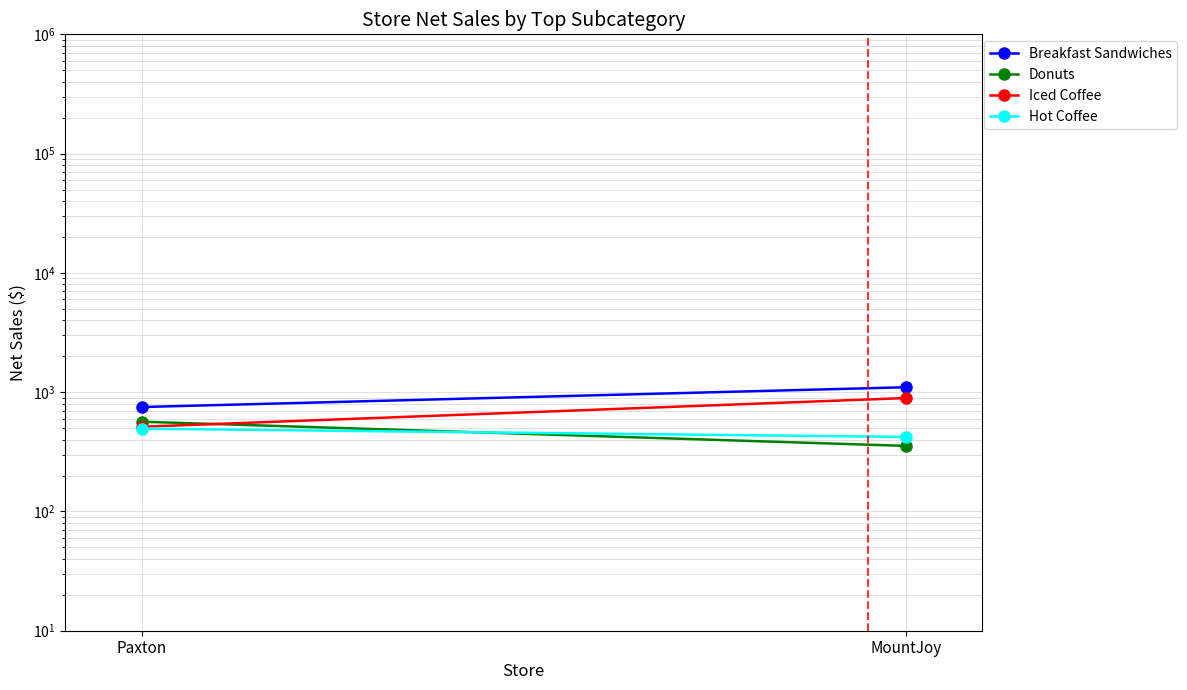

List the series in order of their peak value, lowest first.

Hot Coffee, Donuts, Iced Coffee, Breakfast Sandwiches